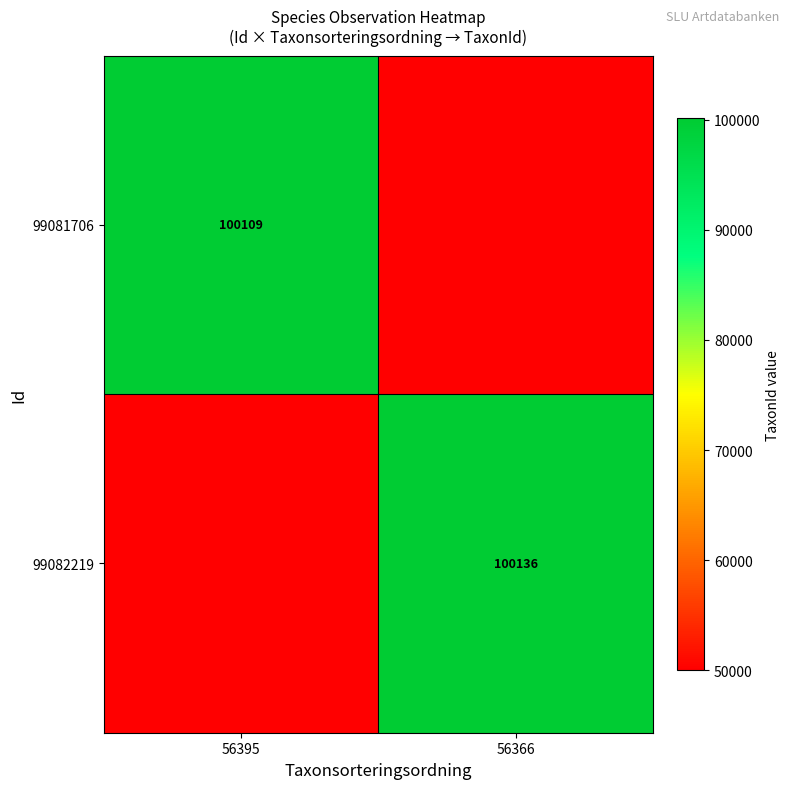

Is it true that 99082219 equals 58337 at 56366?

False